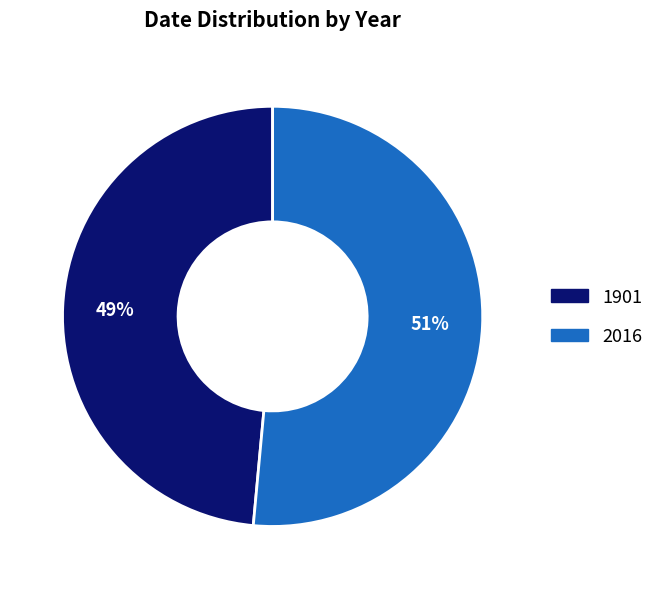

Which category has the smallest portion of the pie?

1901